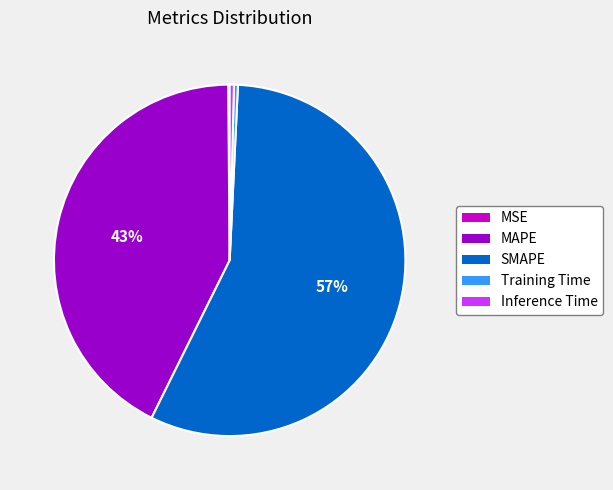

What is the largest slice in the pie chart?

SMAPE